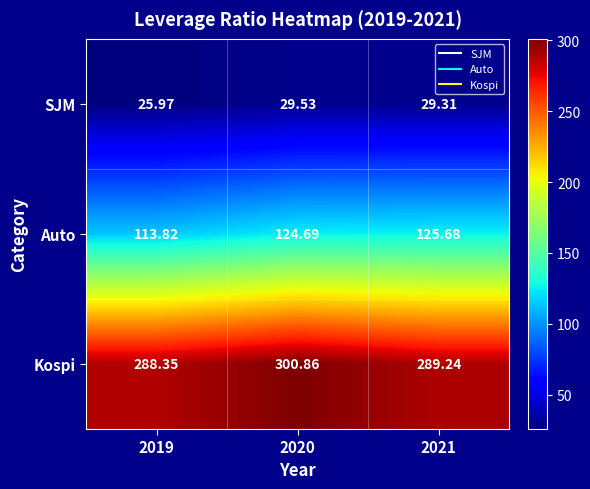

Which series changed the most between 2020 and 2021?

Kospi